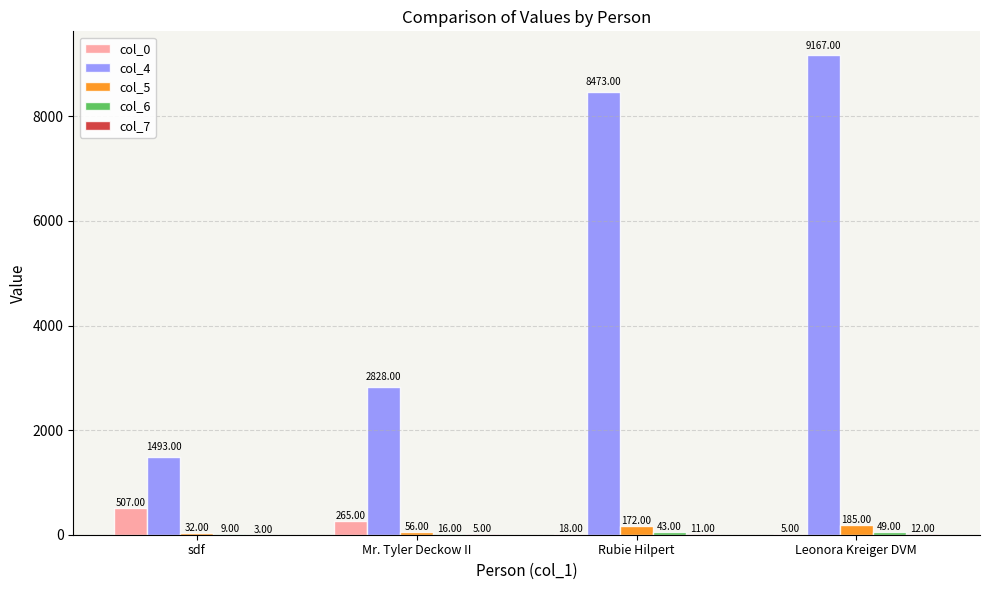

Which series has the largest range (max minus min)?

col_4